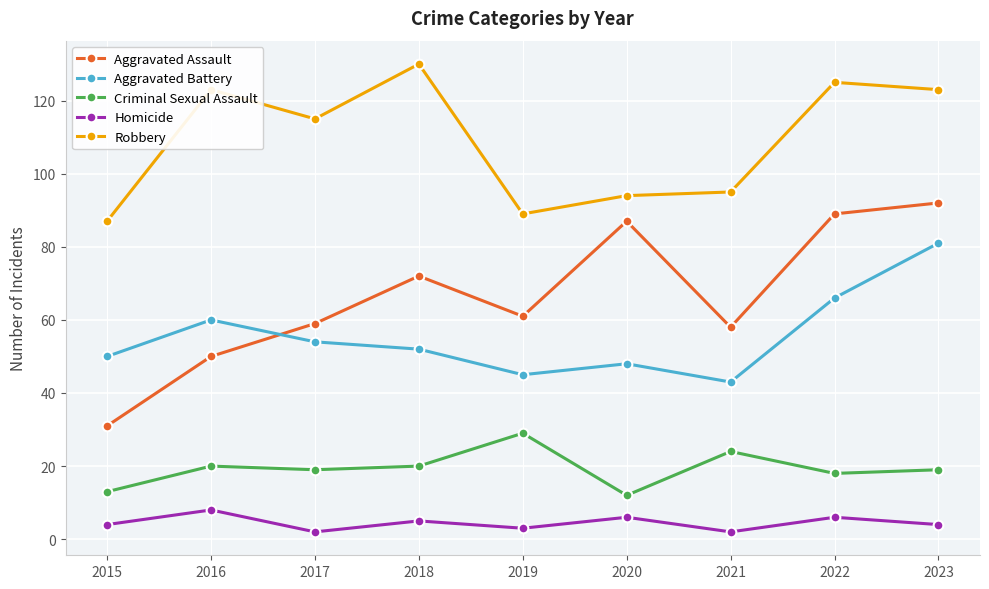

Where is Aggravated Assault nearest to the value 61?

2019